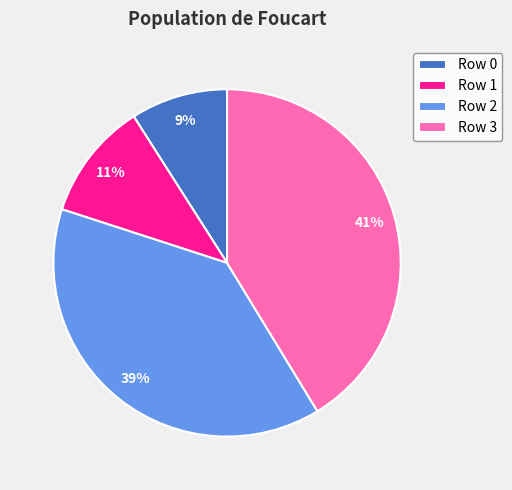

Which slice is the largest?

Row 3